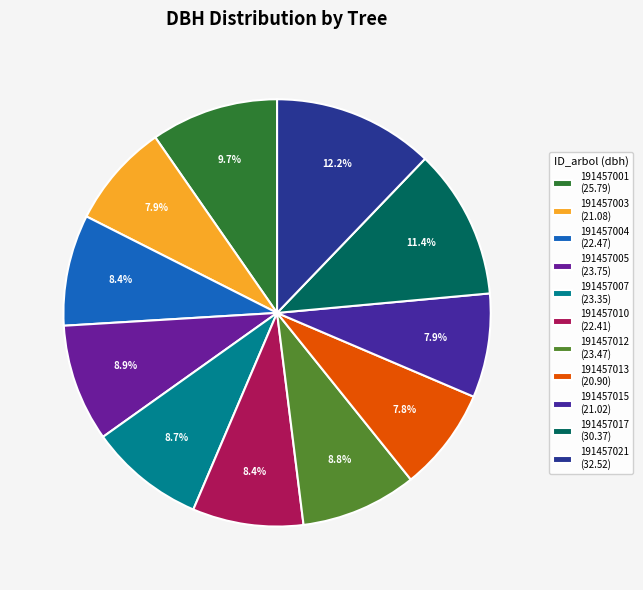

How many slices are in this pie chart?

11